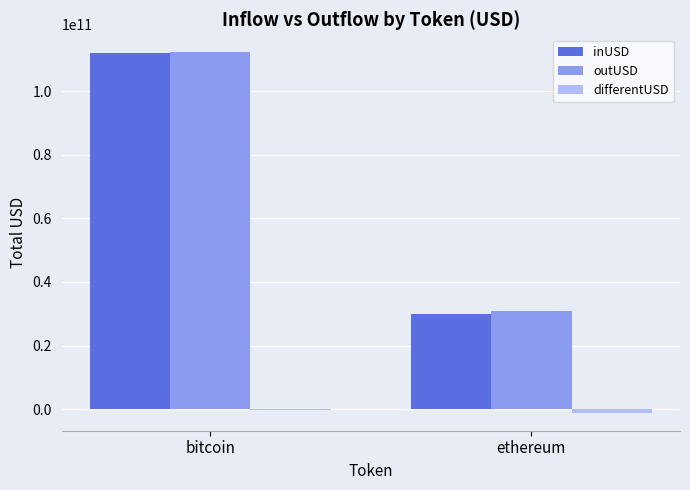

What is the greatest value displayed?

112276556731.2